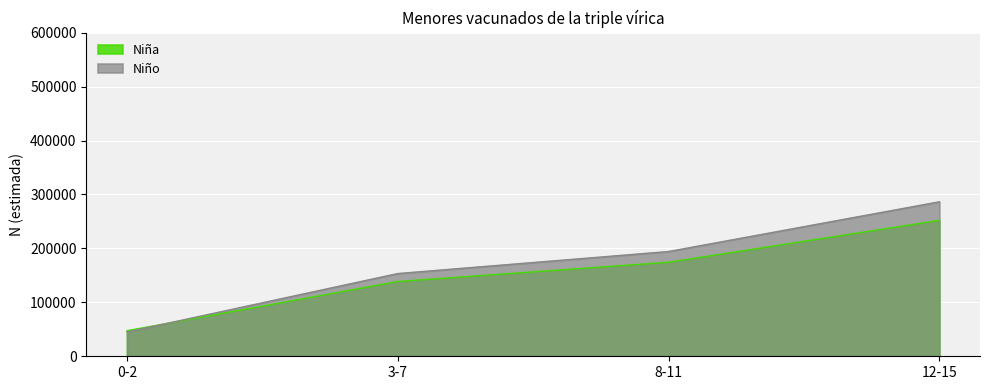

Between 0-2 and 8-11, which is larger?

8-11